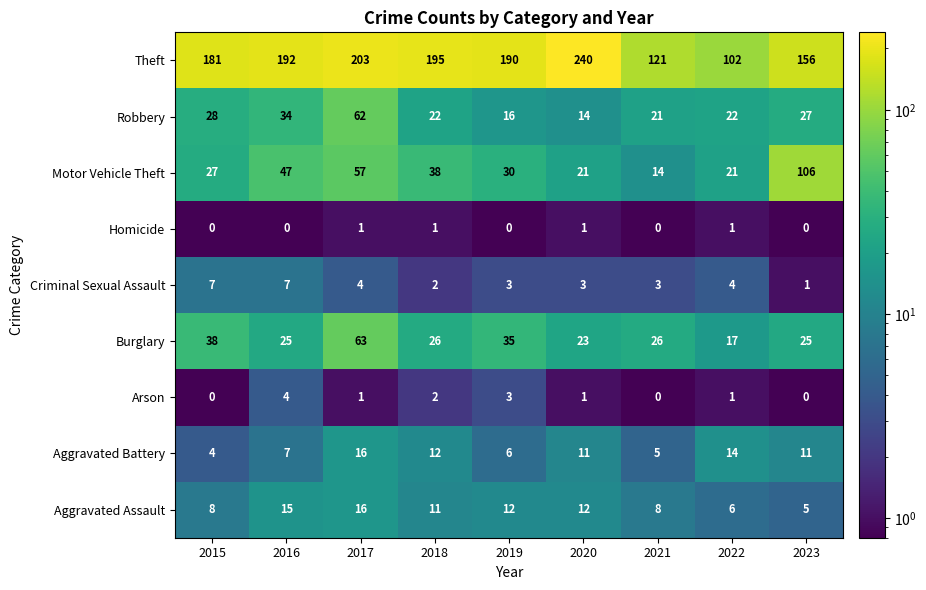

What is the difference between the maximum and minimum values in the Aggravated Battery series?

12